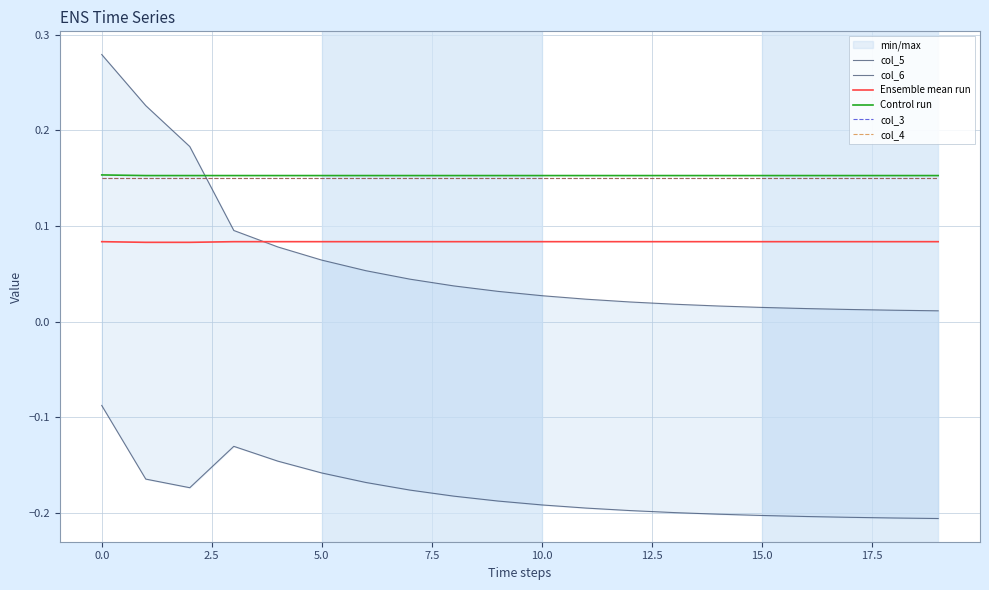

True or false: col_3 has more than 0 points higher than both neighbors.

False